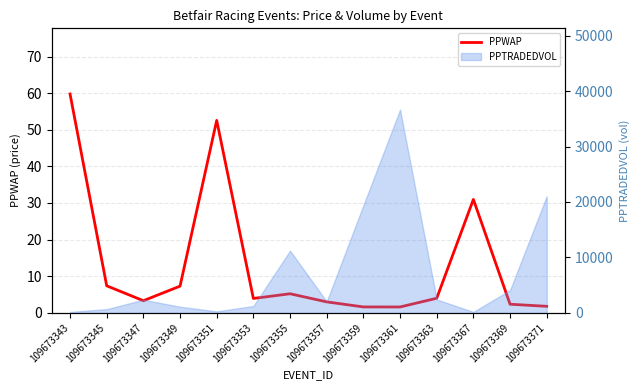

True or false: the data has more than 2 interior local peaks.

True